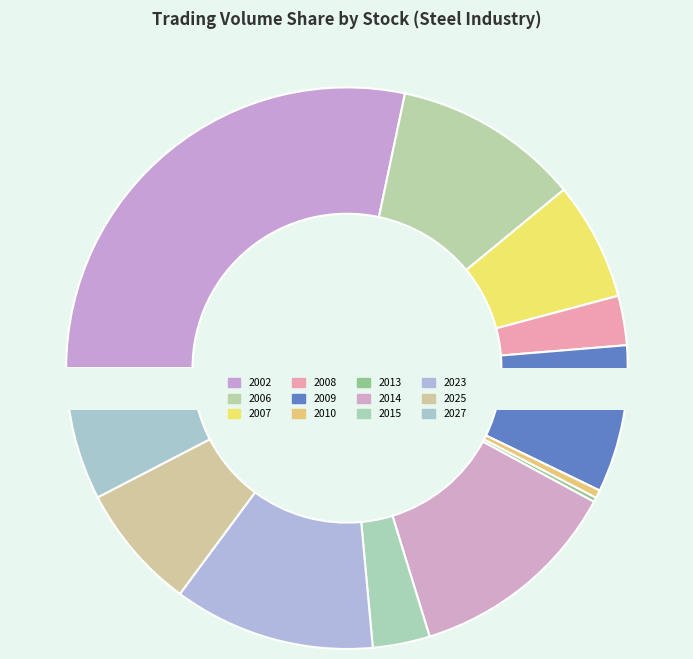

True or false: 2015 accounts for 3% of the total.

True